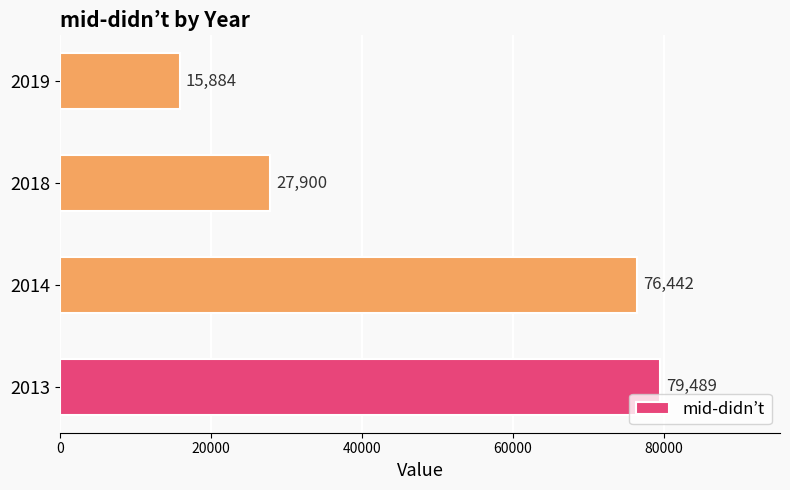

What is the ratio of the value at 2018 to the value at 2019?

1.8